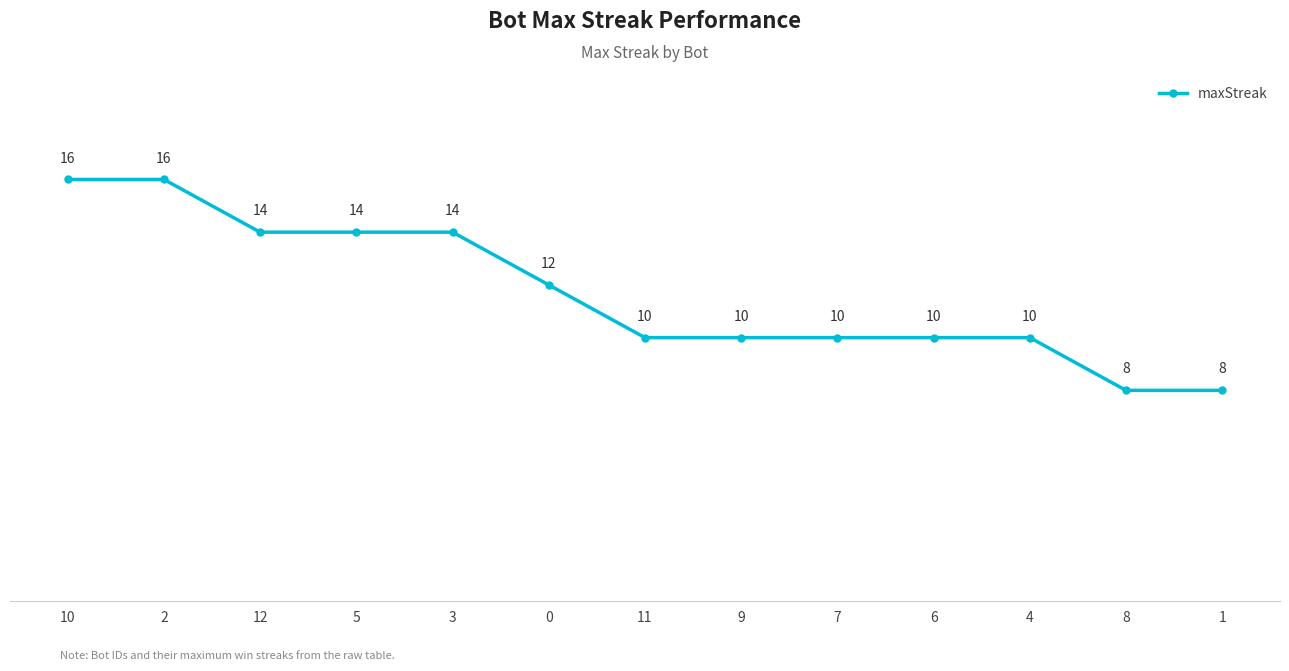

Reading right to left, list all the values displayed in this chart.

1=8	8=8	4=10	6=10	7=10	9=10	11=10	0=12	3=14	5=14	12=14	2=16	10=16